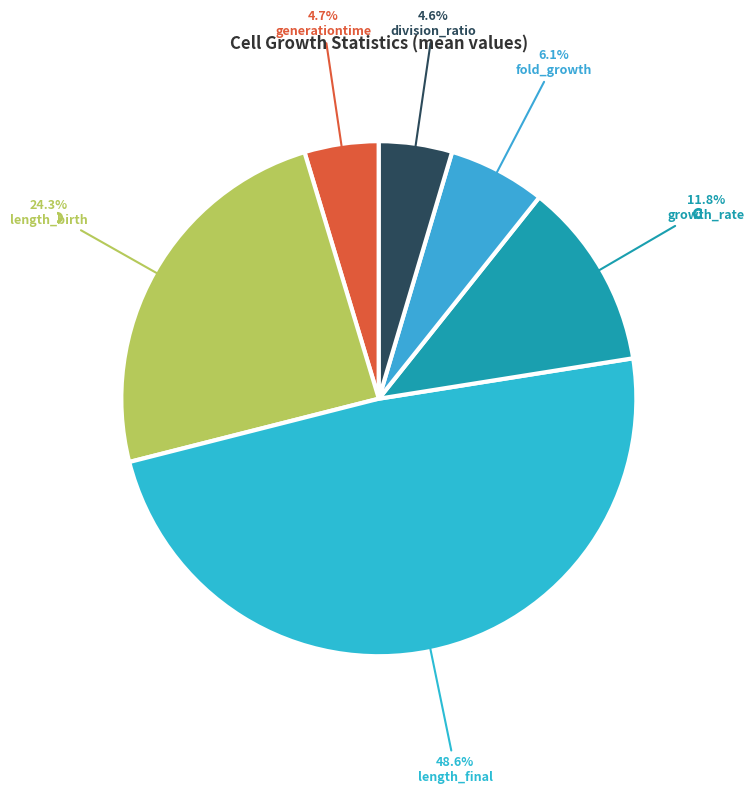

What is the change in value from generationtime to length_final?

+4.9